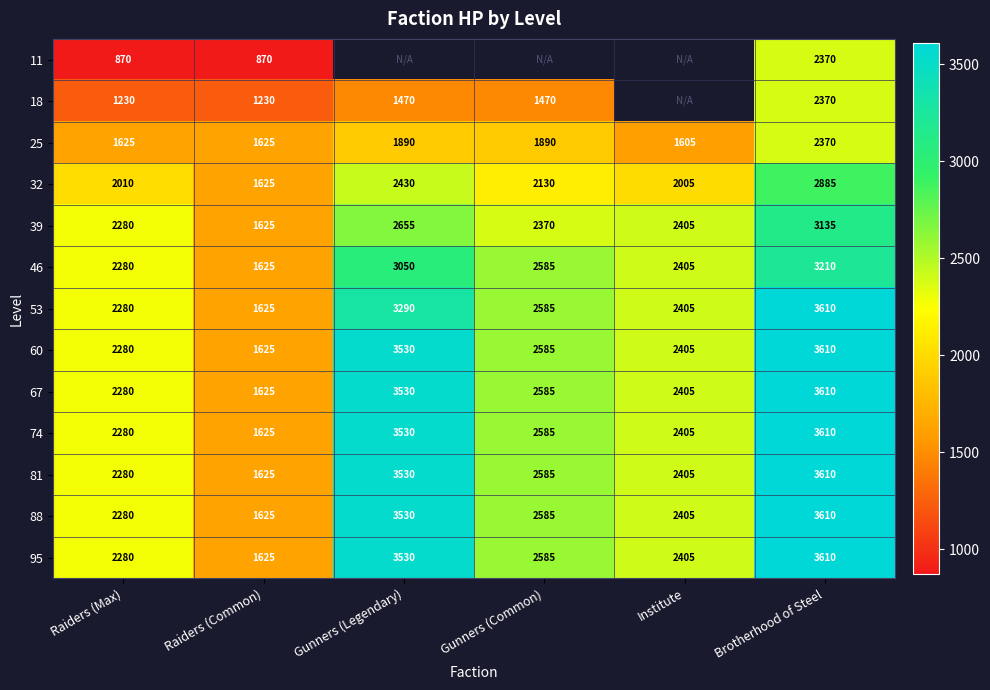

At which label does 67 first exceed 2585?

Gunners (Legendary)